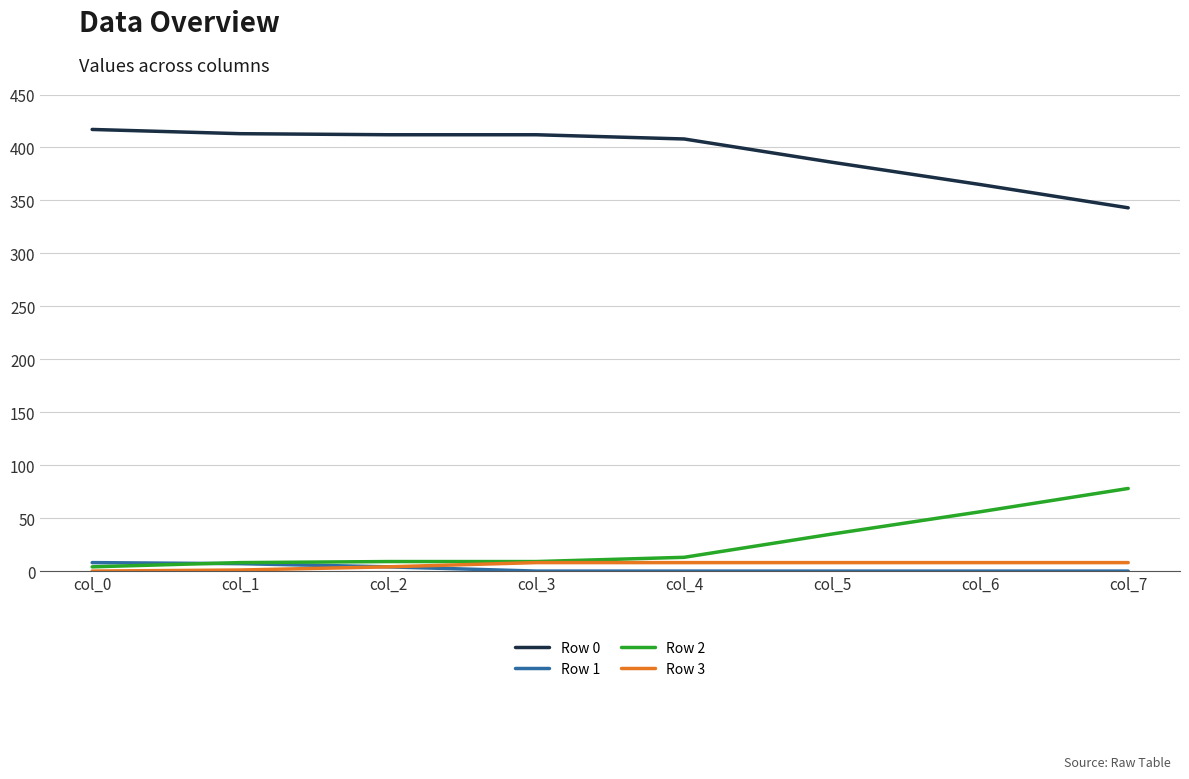

The value of Row 0 at col_3 is 412. True or false?

True